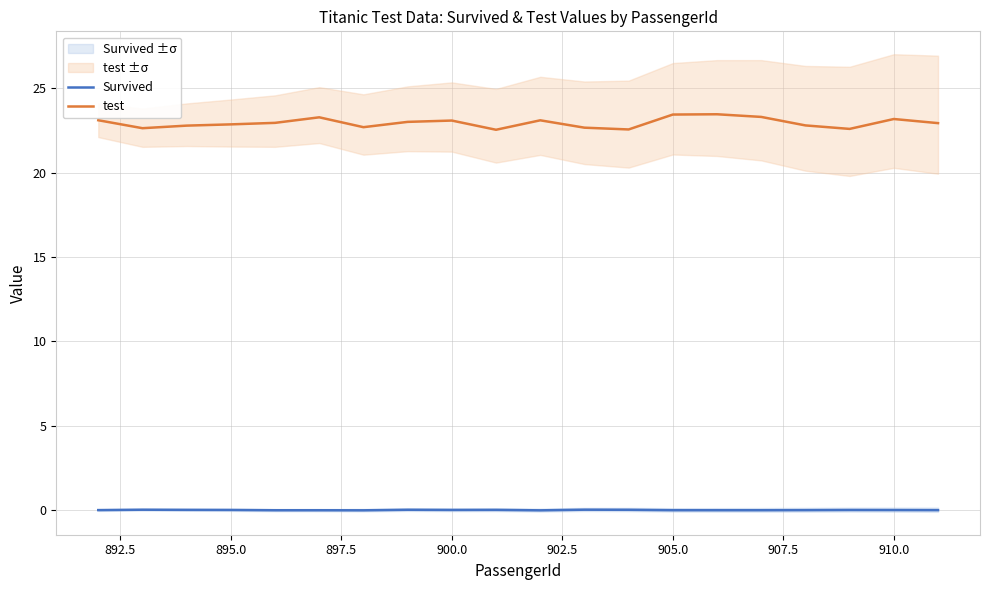

True or false: Survived and test intersect in this chart.

False